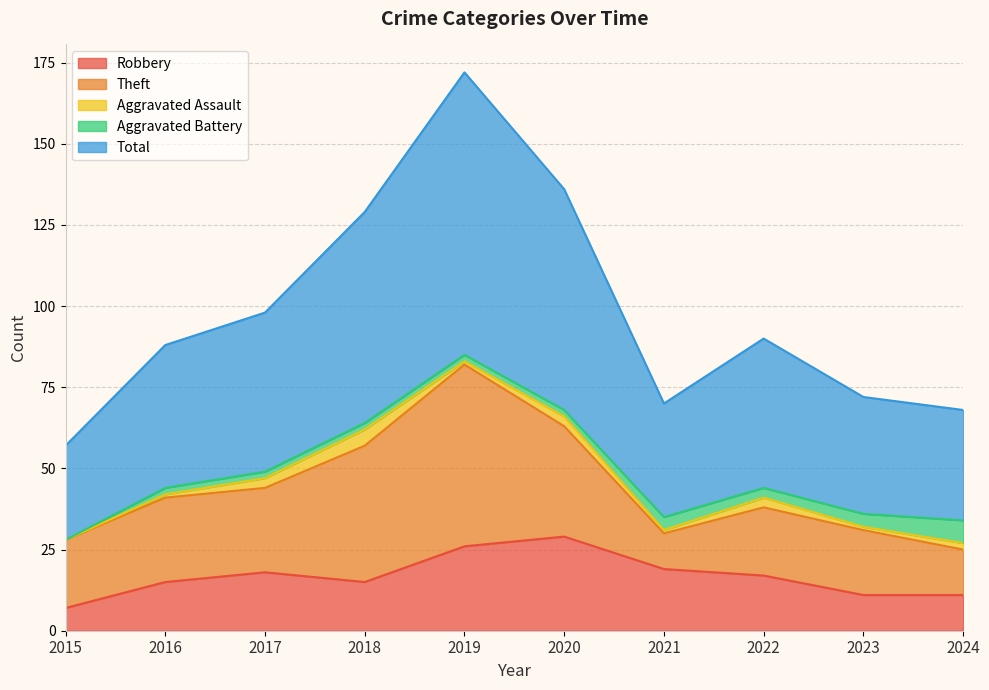

What is the spread (max minus min) of values at 2019?

86